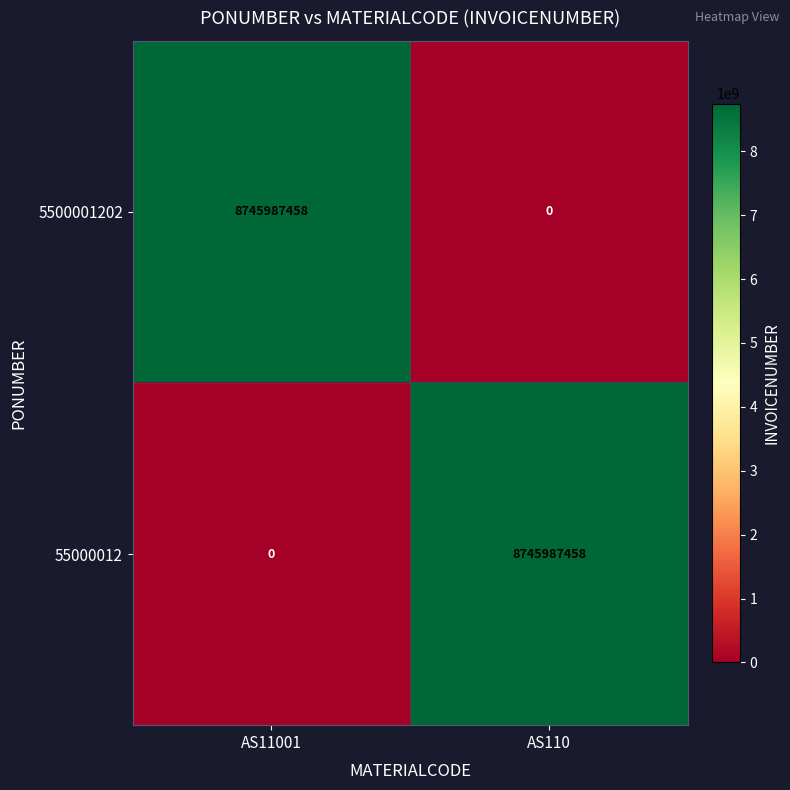

Reading left to right, list all the values displayed in this chart.

5500001202: AS11001=8745987458	AS110=0
55000012: AS11001=0	AS110=8745987458